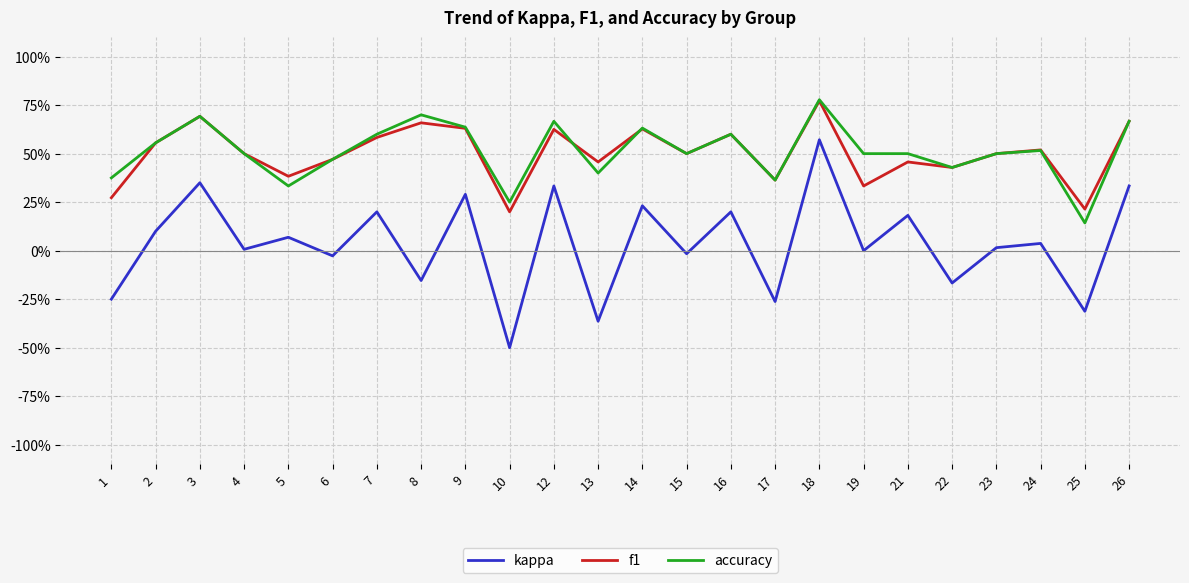

At which category does accuracy reach its first local peak?

3